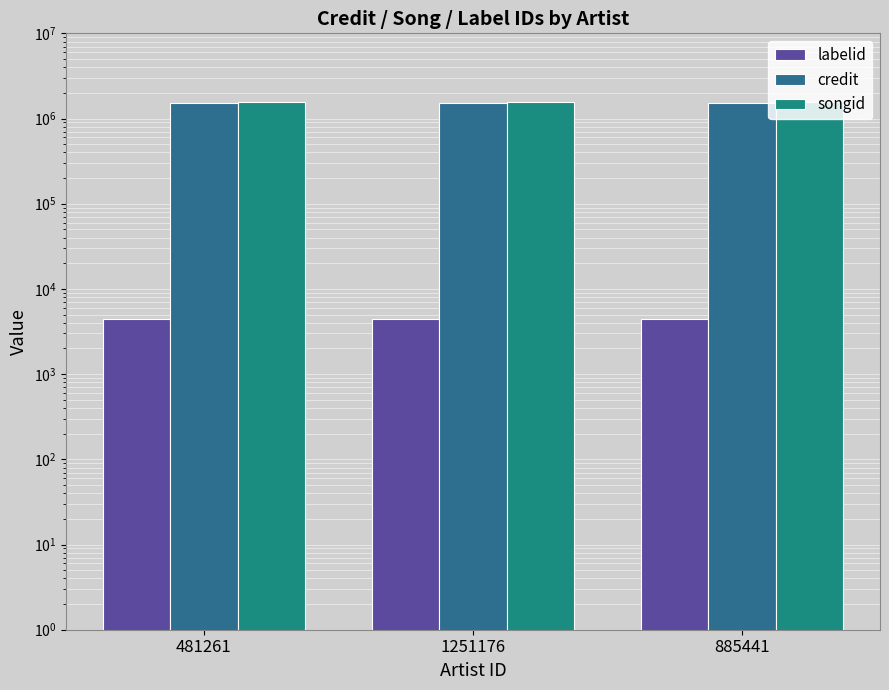

What is the smallest value displayed?

4458